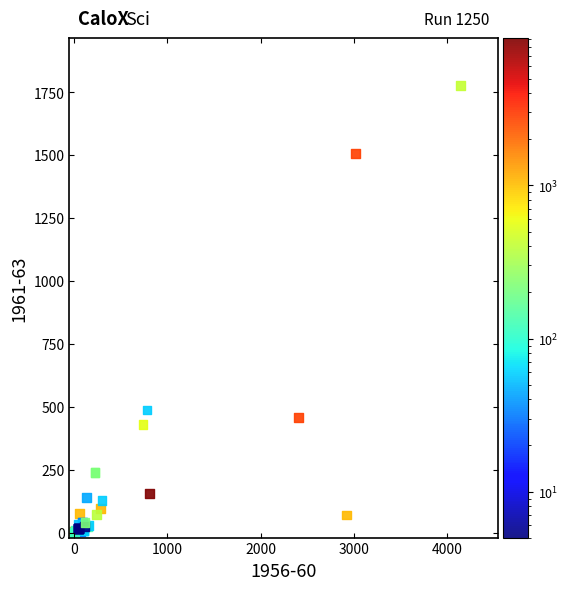

What Y value in the scatter plot is closest to 888?

487